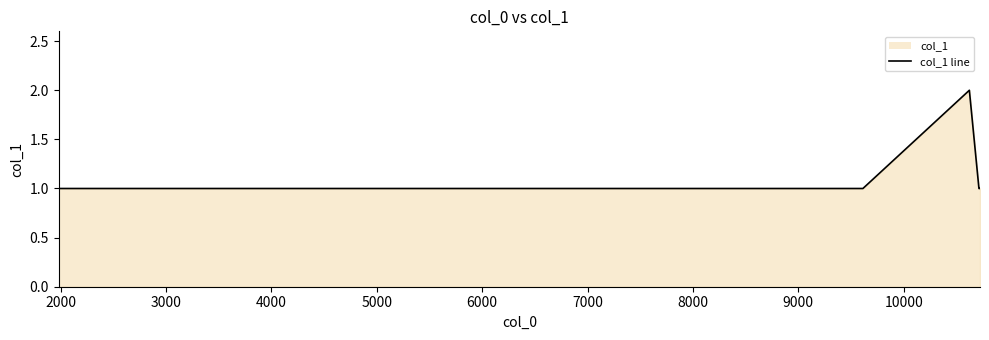

What is the label of the 7th point from the left?

7000